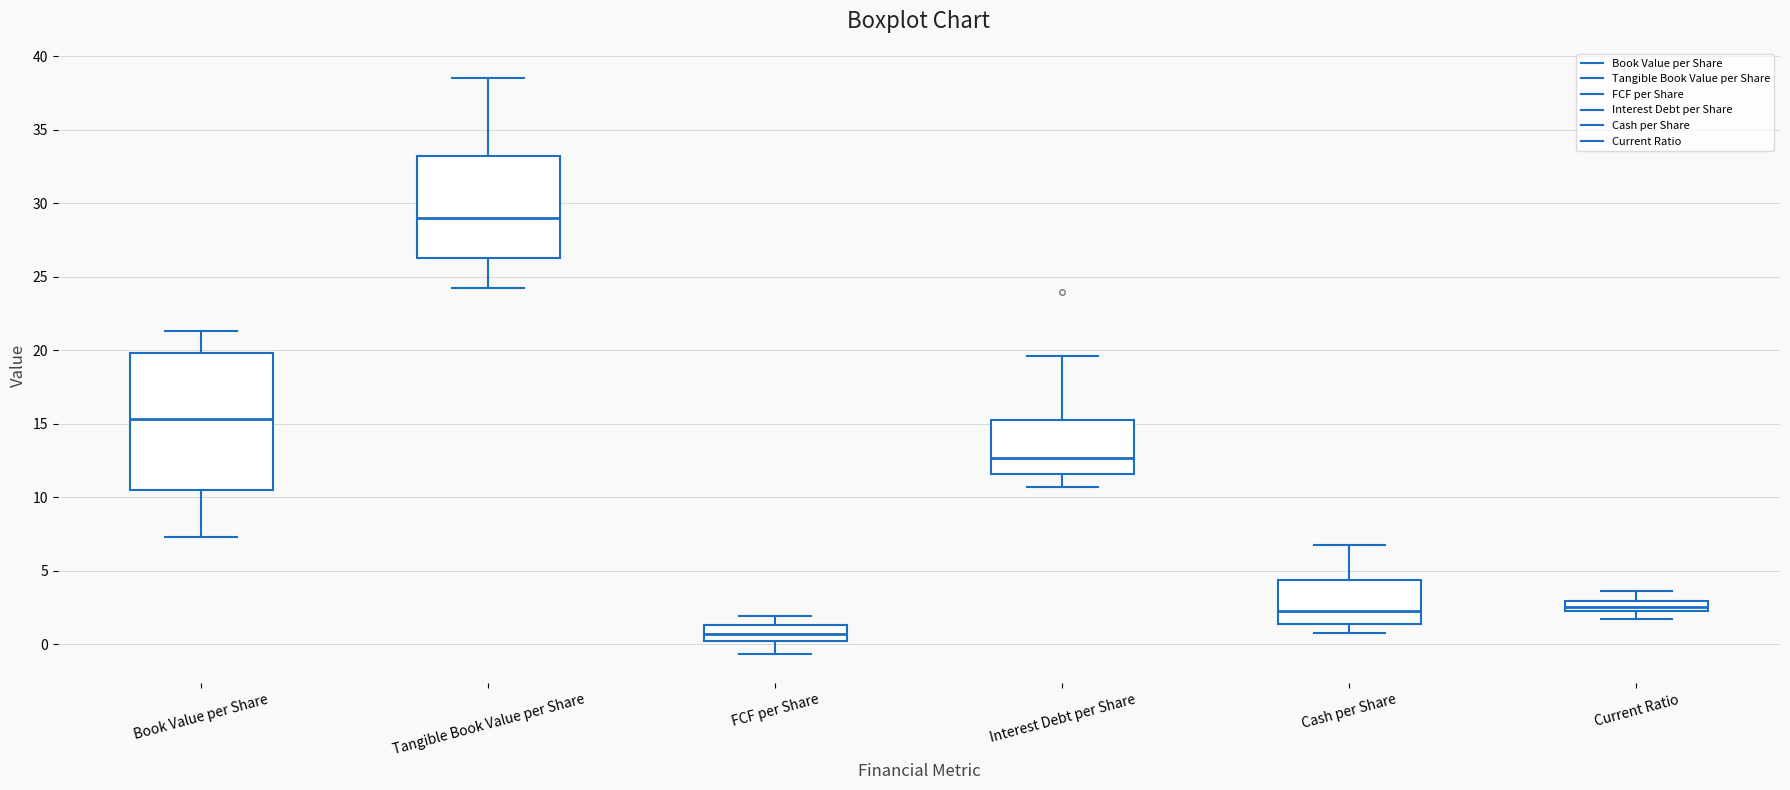

Which box's median line is the lowest?

FCF per Share